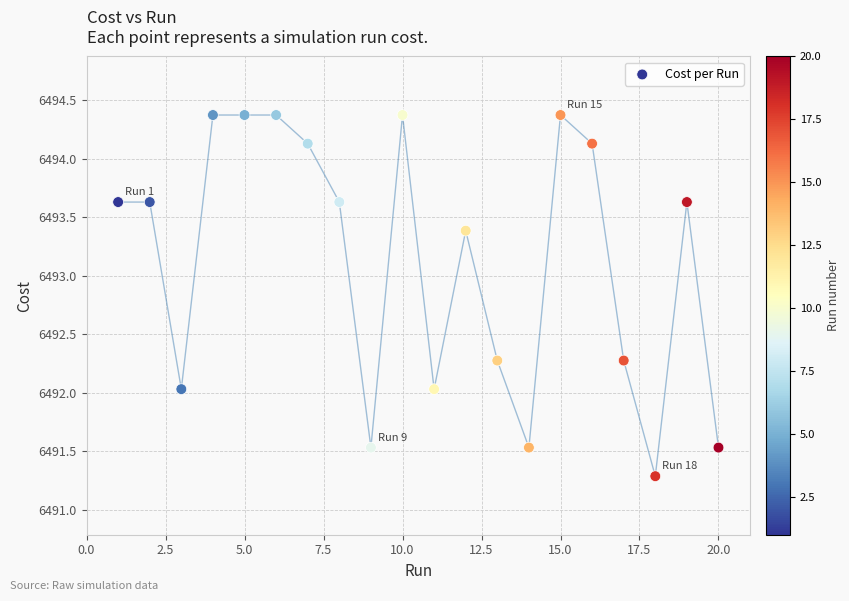

What is the range of X values (max minus min)?

19.0